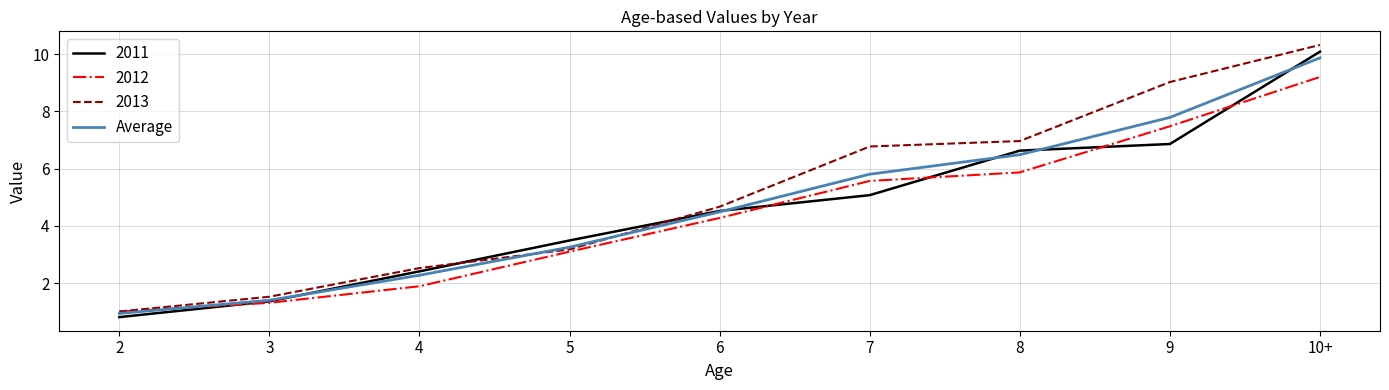

At which label does 2012 reach its peak?

10+